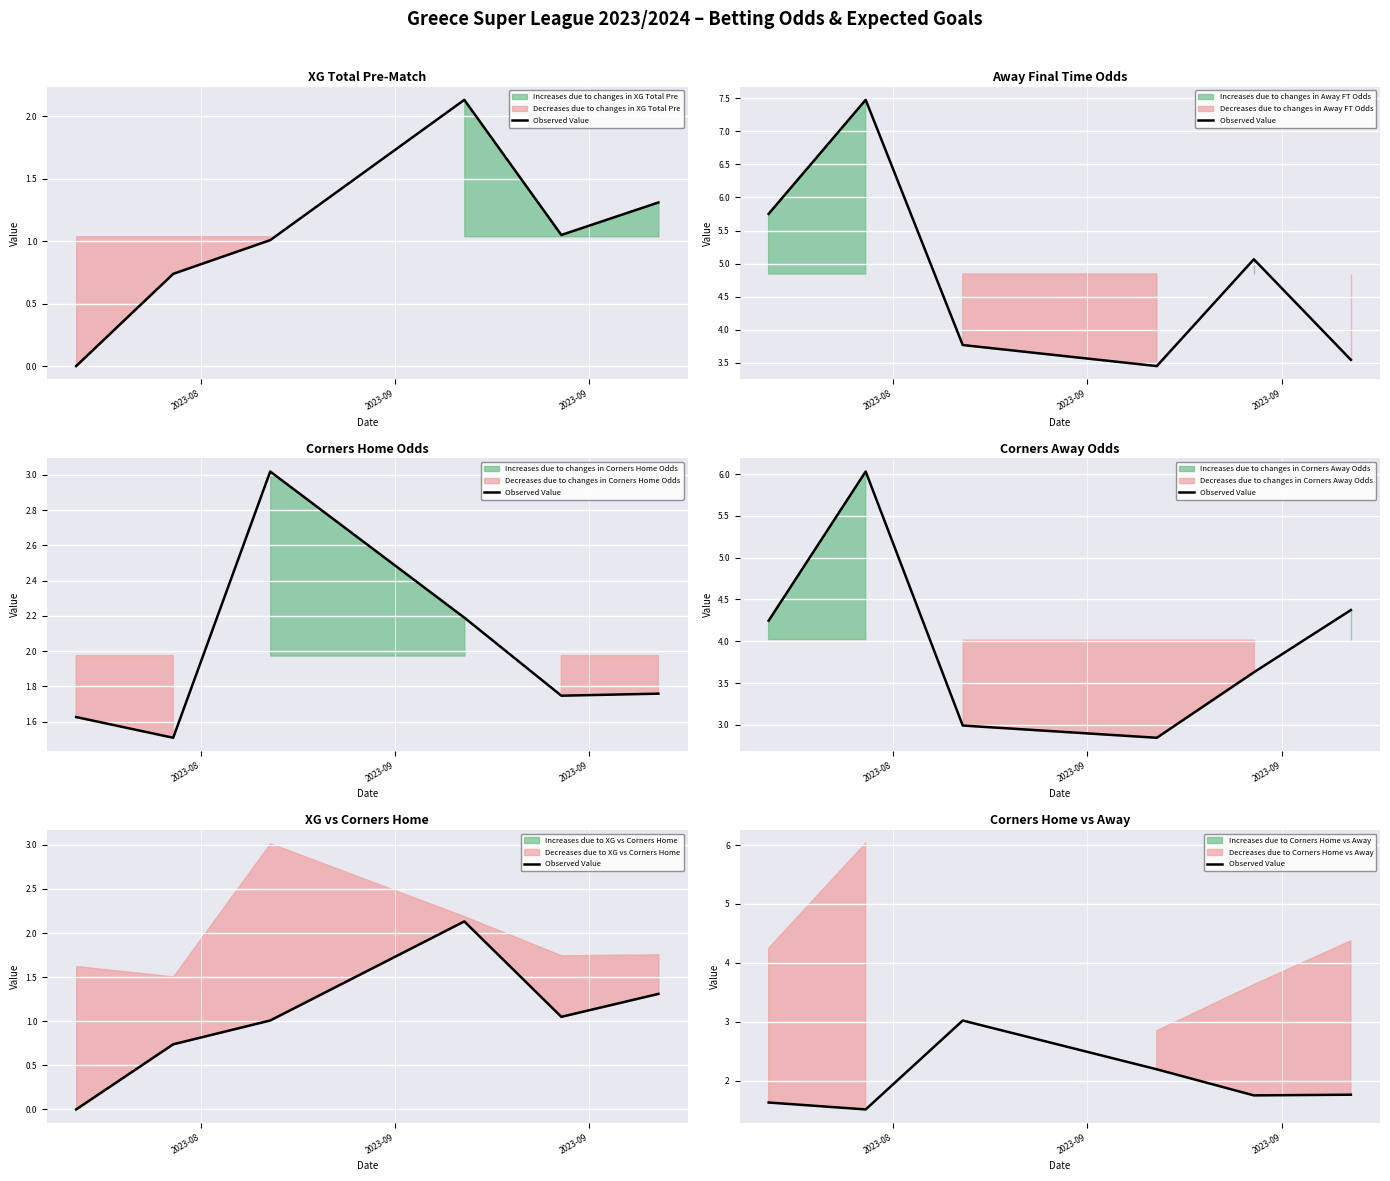

The chart shows a value of 1.5 at 2023-09. True or false?

True